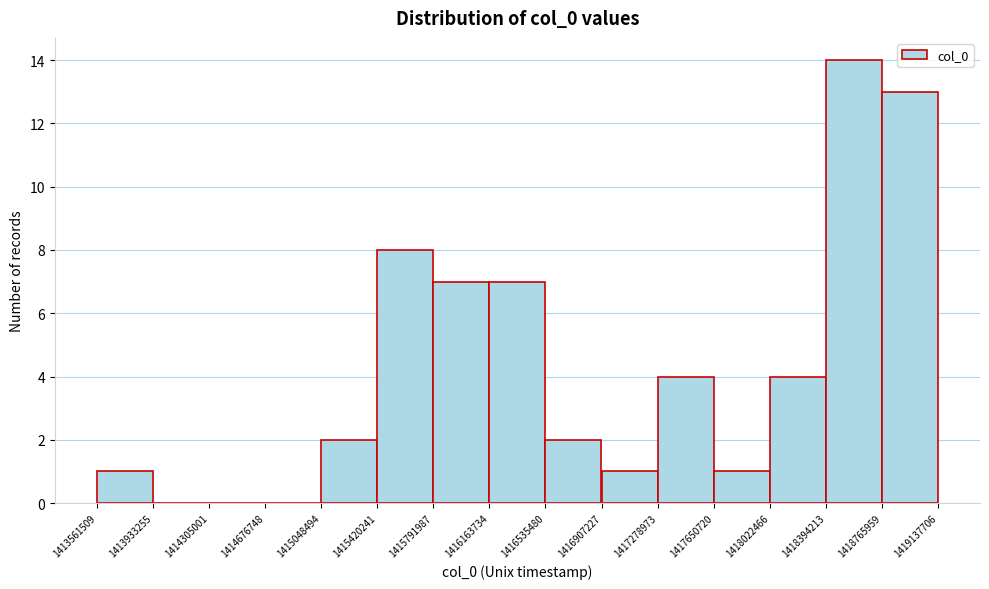

Reading left to right, list every bar in this chart as the range it spans on the x-axis followed by its height. The values are not printed on the chart, so give them approximately, as read against the axis.

1413561509 to 1413933255: 1
1413933255 to 1414305001: 0
1414305001 to 1414676748: 0
1414676748 to 1415048494: 0
1415048494 to 1415420241: 2
1415420241 to 1415791987: 8
1415791987 to 1416163734: 7
1416163734 to 1416535480: 7
1416535480 to 1416907227: 2
1416907227 to 1417278973: 1
1417278973 to 1417650720: 4
1417650720 to 1418022466: 1
1418022466 to 1418394213: 4
1418394213 to 1418765959: 14
1418765959 to 1419137706: 13